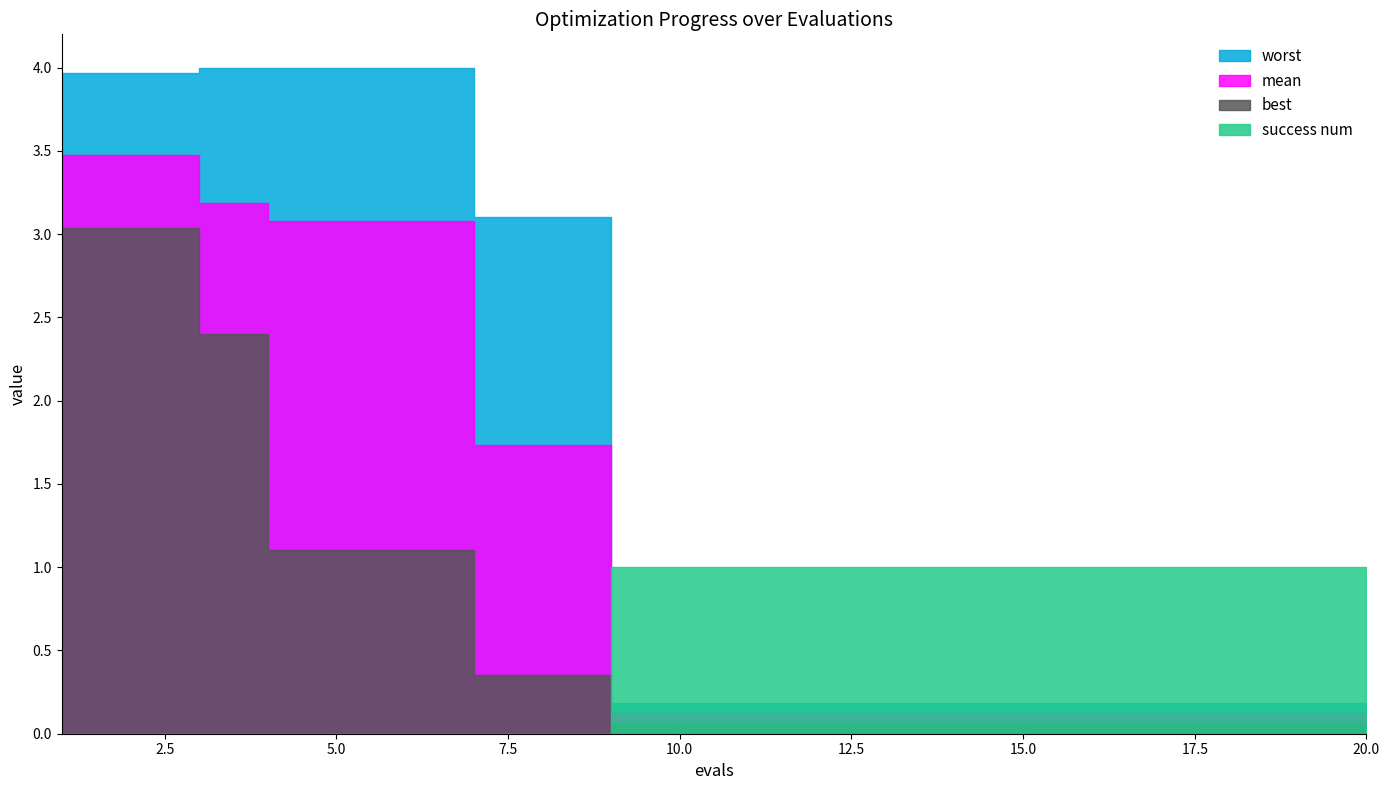

The mean series shows 3.1 at 4. True or false?

True